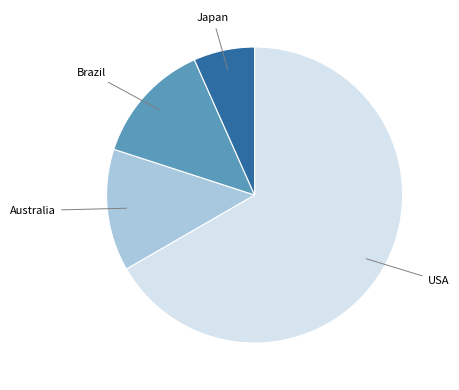

Is there a majority slice in this chart?

Yes